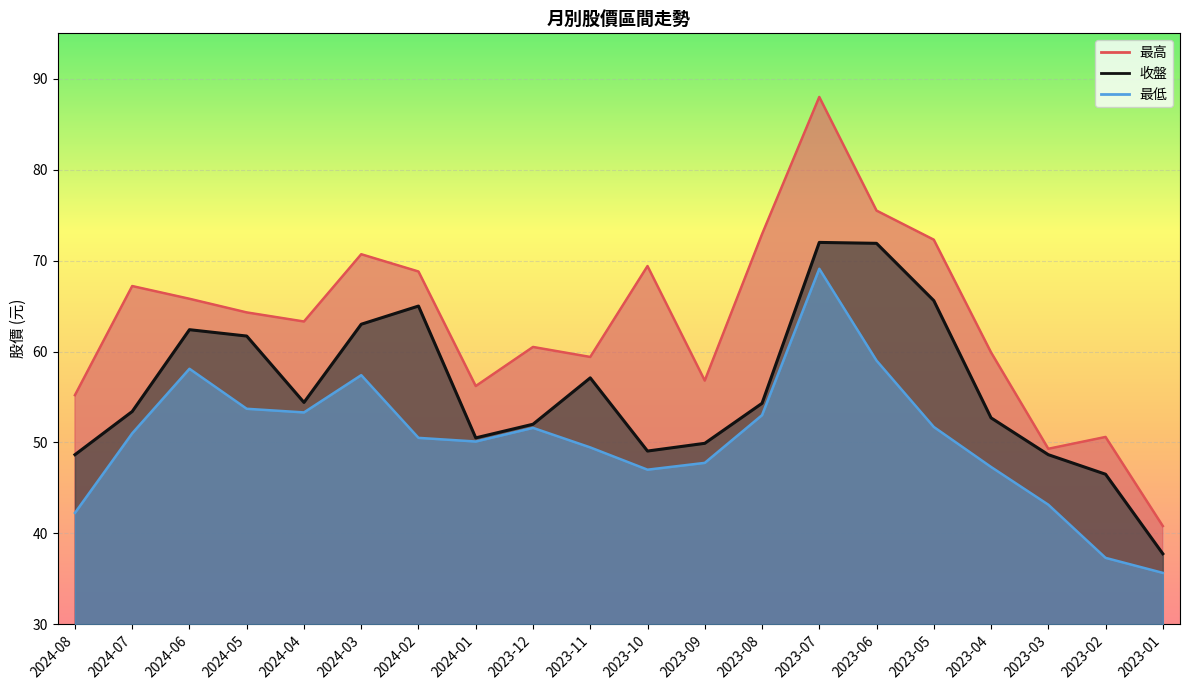

At 2024-07, list the series in order from largest to smallest.

最高, 收盤, 最低